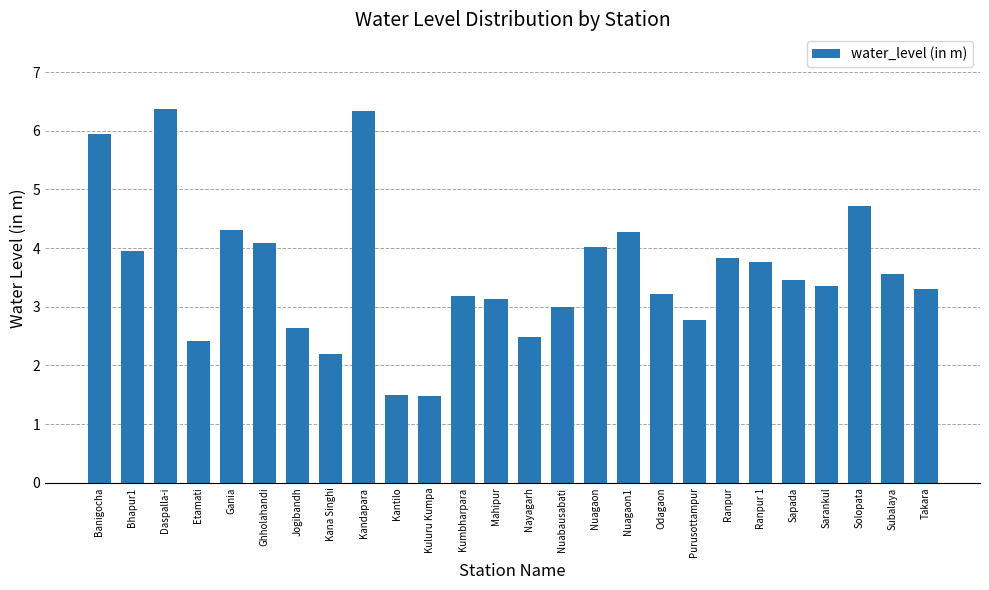

What is the maximum value shown in the chart?

6.4